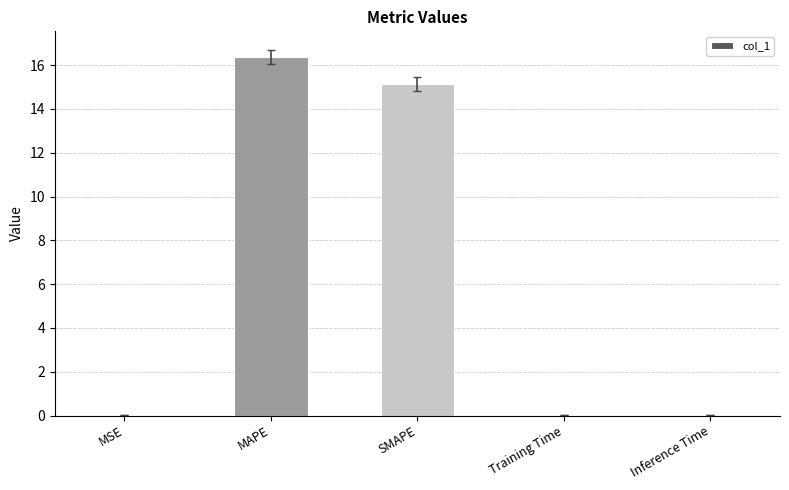

Is it true that the value at Inference Time is 0.0?

True